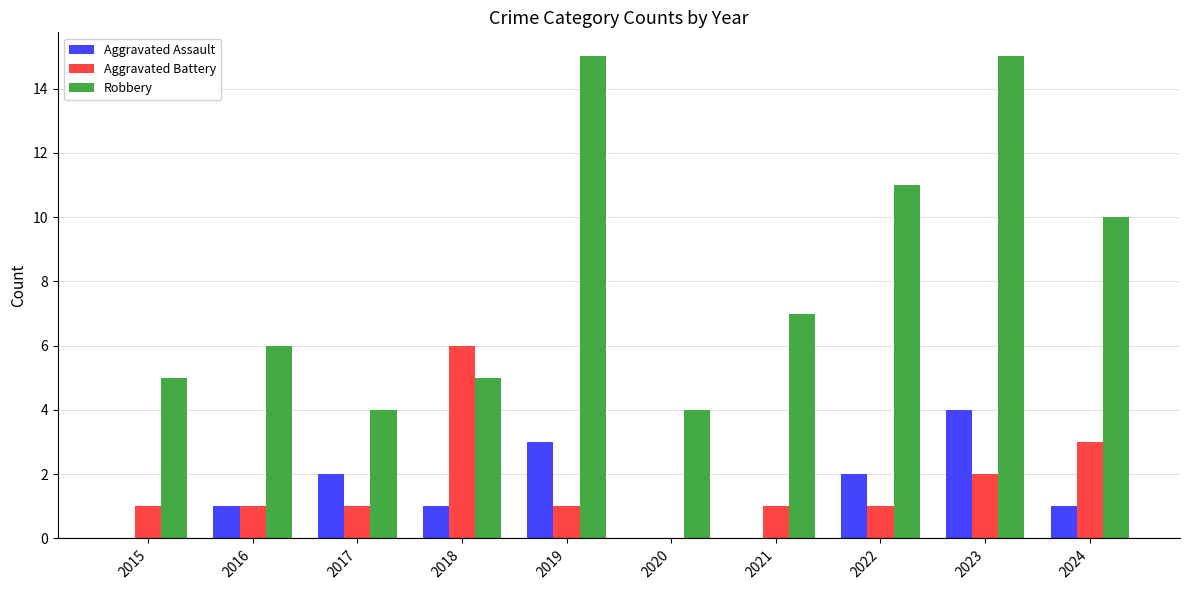

What is the sum of all Robbery values?

82